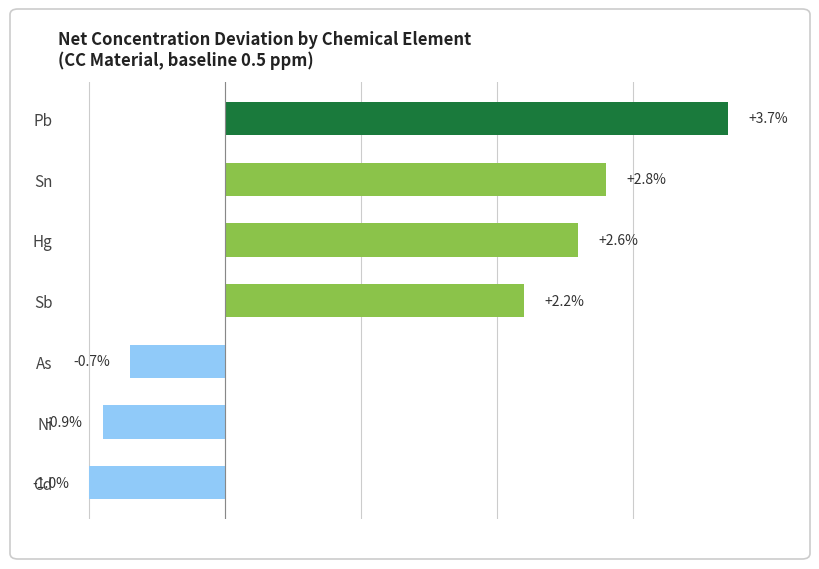

How many positive values are there?

4